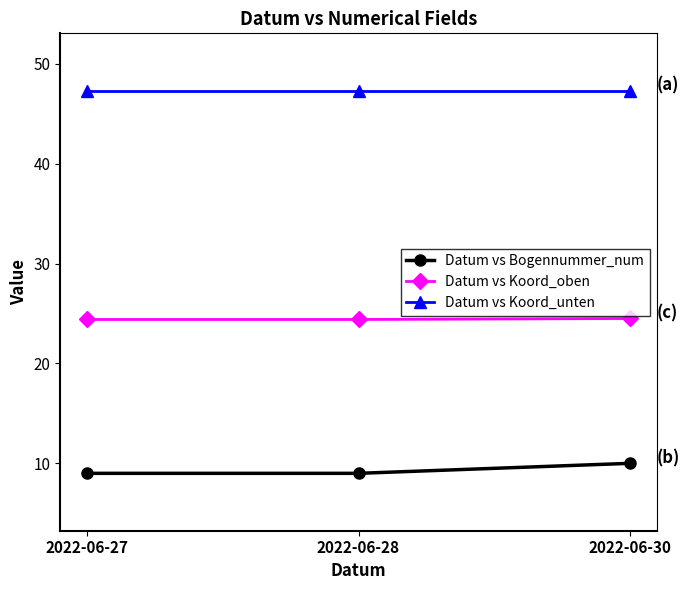

List the series in order of their peak value, lowest first.

Datum vs Bogennummer_num, Datum vs Koord_oben, Datum vs Koord_unten